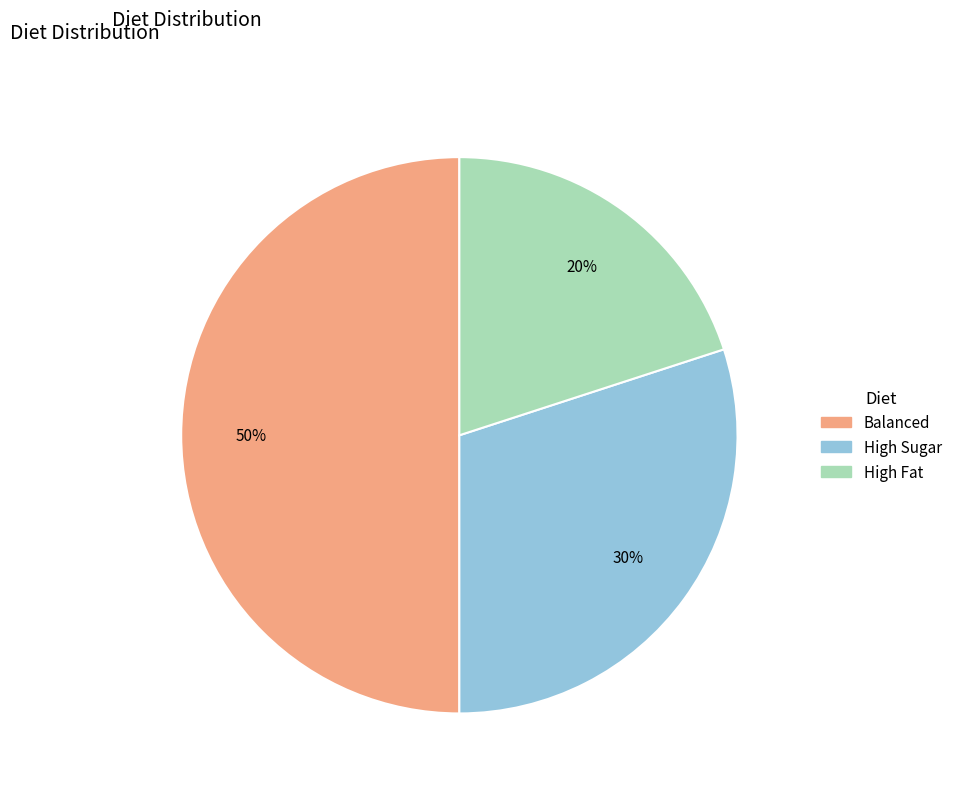

Does High Sugar represent more than half of the total?

No